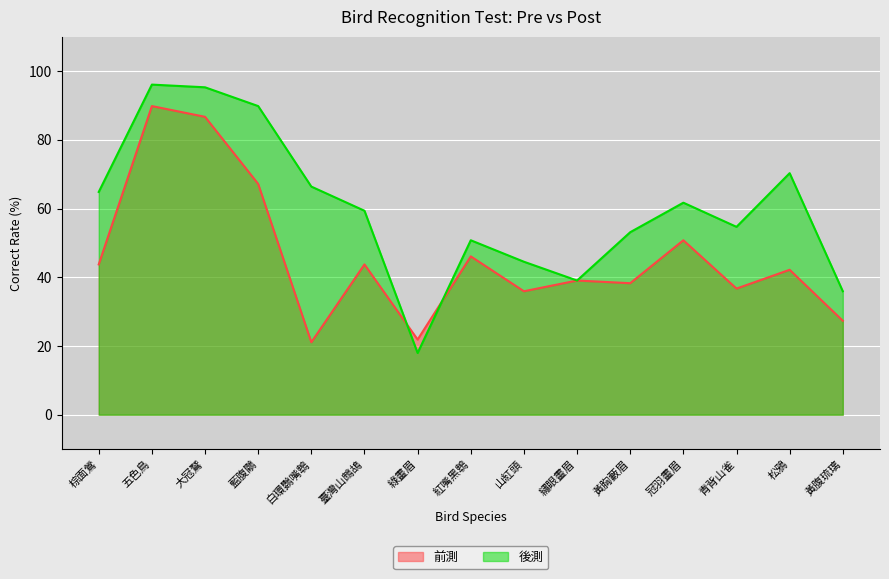

Reading left to right, what are all the values shown in this chart?

前測: 43.8	89.8	86.7	67.2	21.1	43.8	21.9	46.1	35.9	39.1	38.3	50.8	36.7	42.2	27.3
後測: 64.8	96.1	95.3	89.8	66.4	59.4	18.0	50.8	44.5	39.1	53.1	61.7	54.7	70.3	35.9